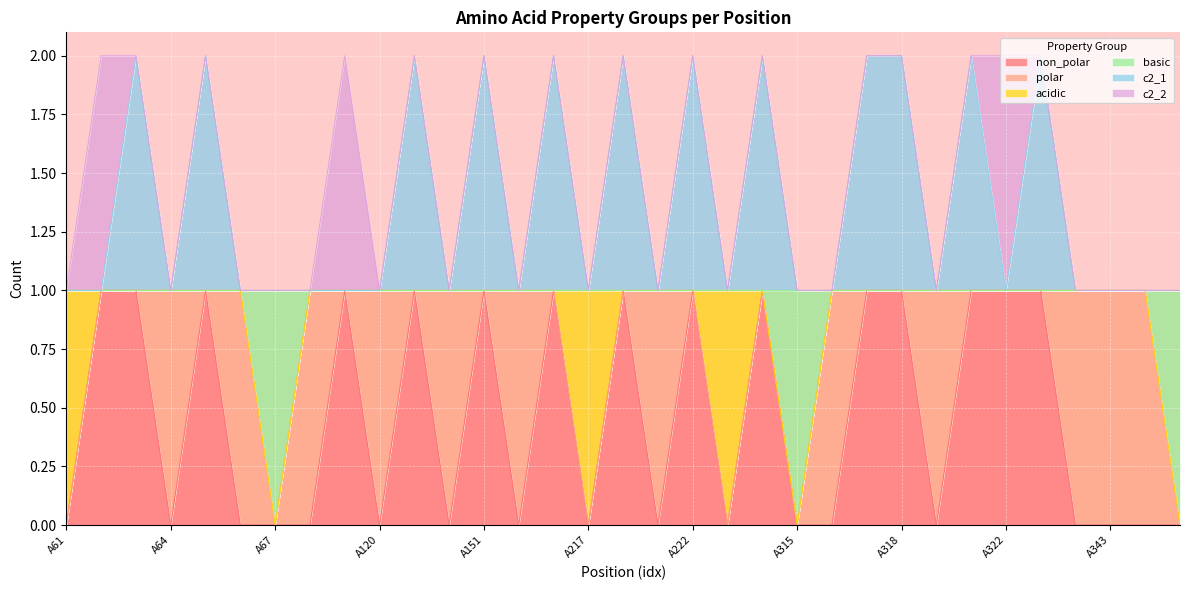

Between A315 and A272, which is larger?

A315